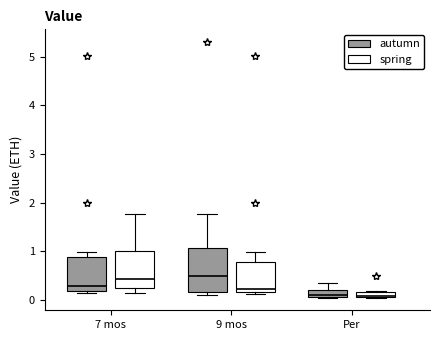

Comparing the boxes themselves (not the whiskers), which one is the tallest?

9 mos (autumn)